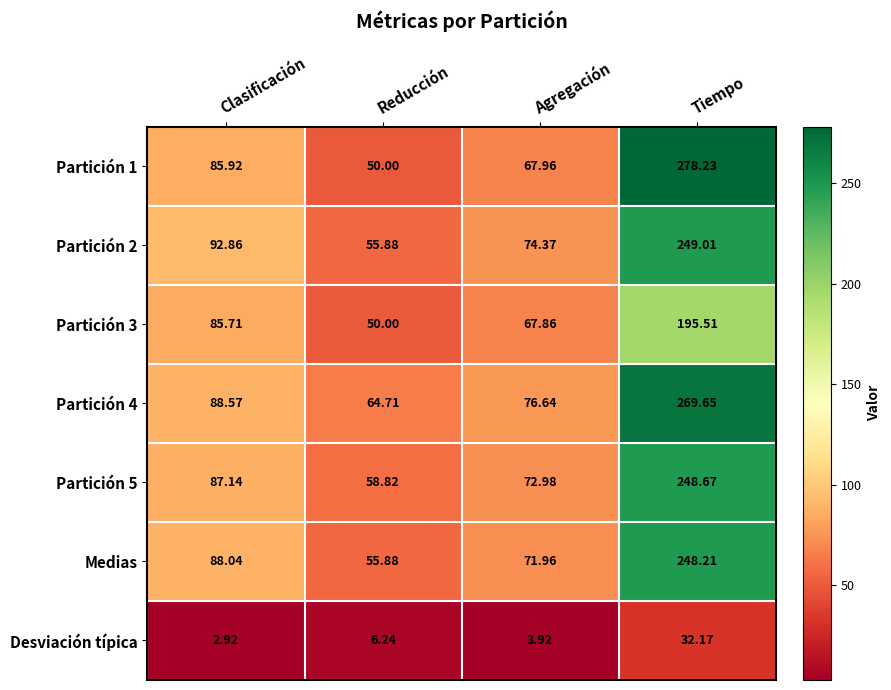

At which category is the sum across all series the highest?

Tiempo